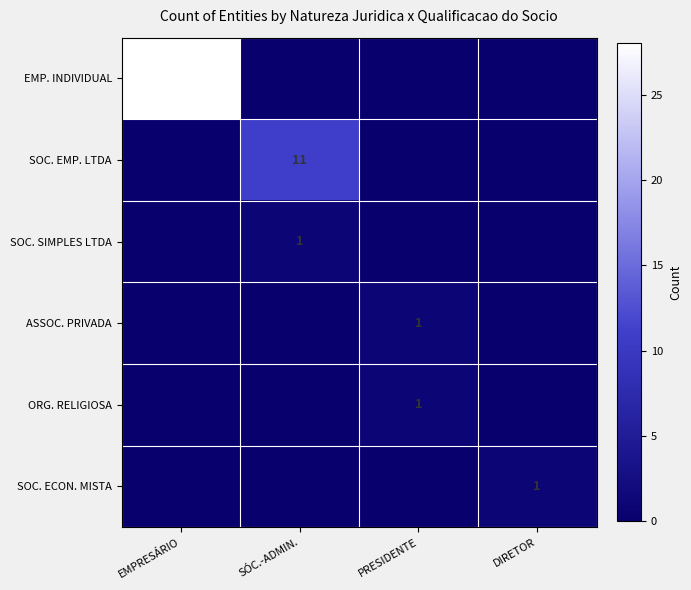

Is it true that SOC. SIMPLES LTDA equals 2 at SÓC.-ADMIN.?

False